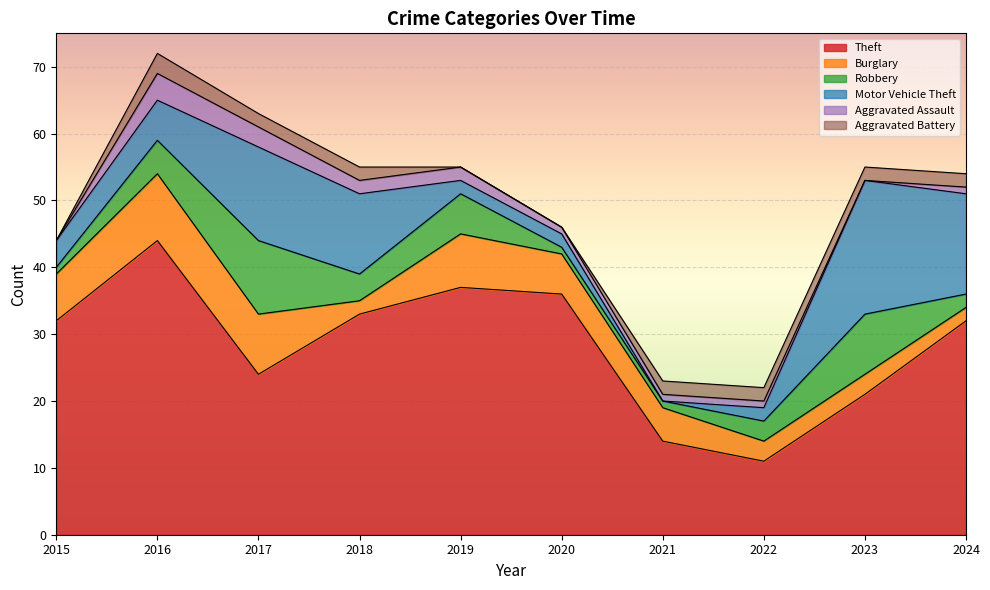

How many Burglary values are between 3 and 8?

6